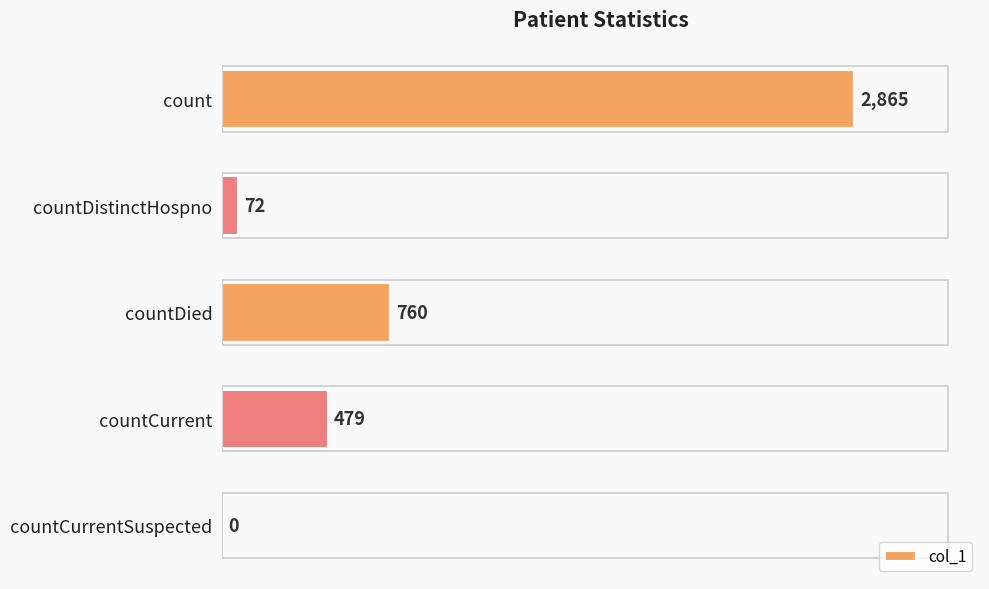

What is the sum of all values?

4176